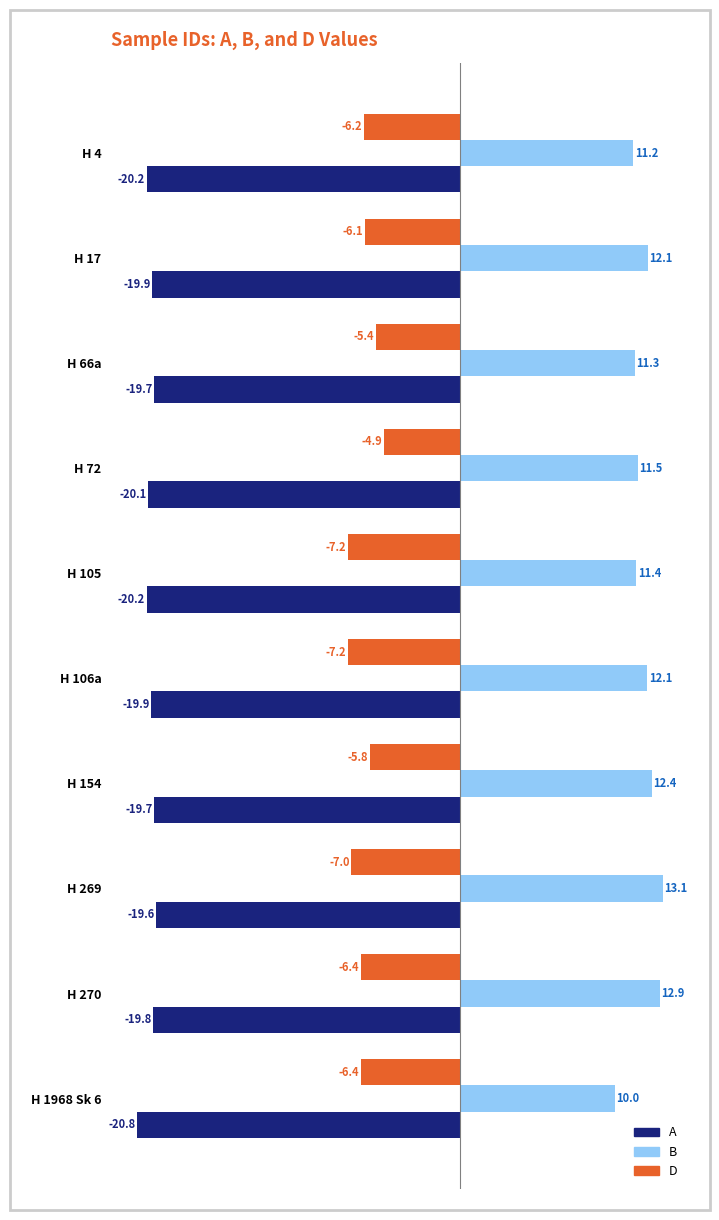

Which series has the largest range (max minus min)?

B